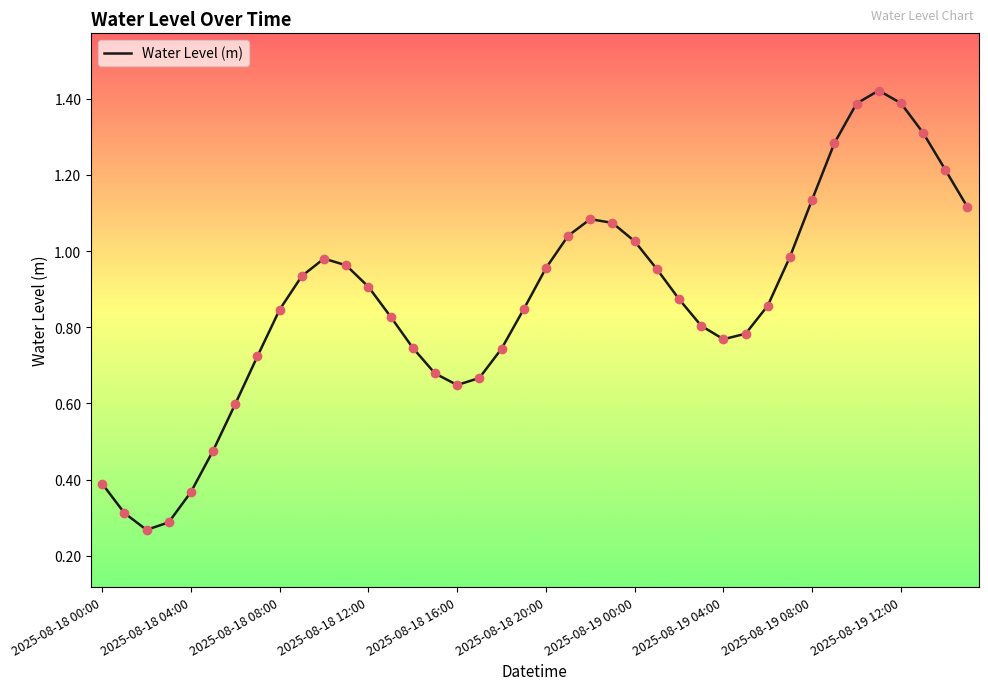

What is the difference between the maximum and minimum values?

1.2